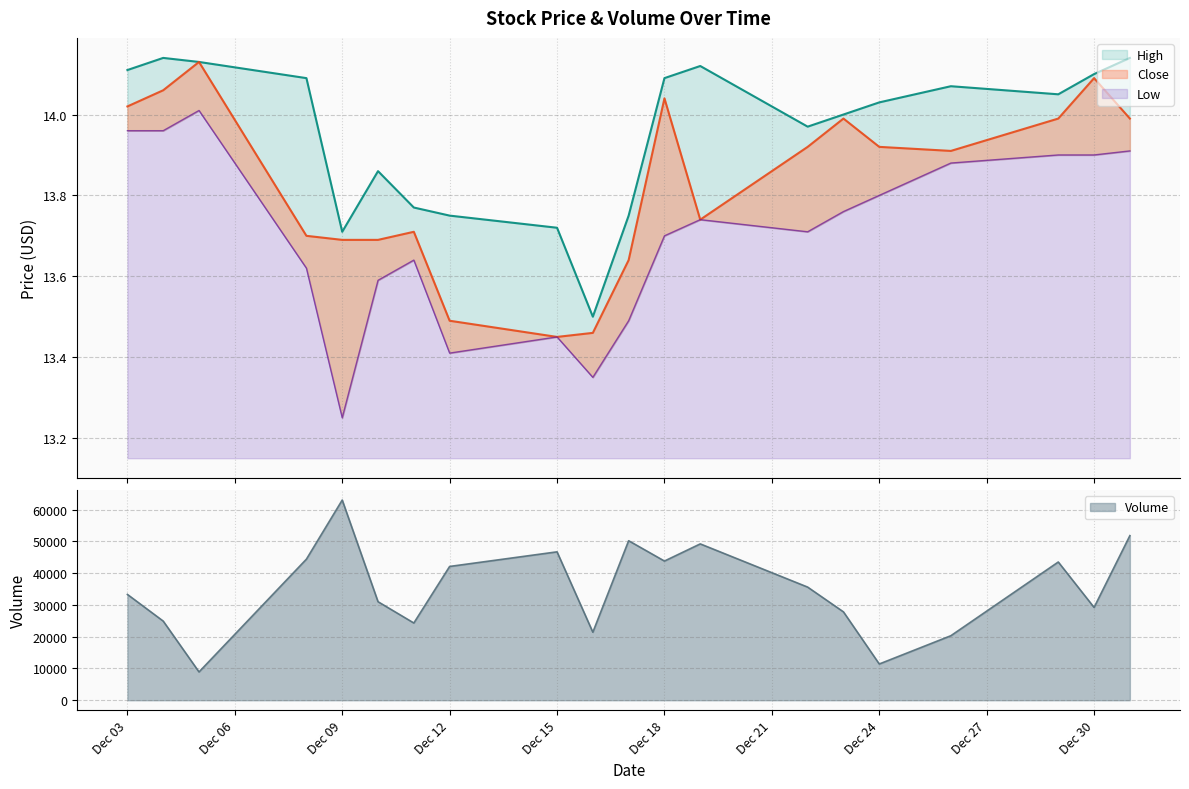

What is the total value across all series at Dec 30?

42.1